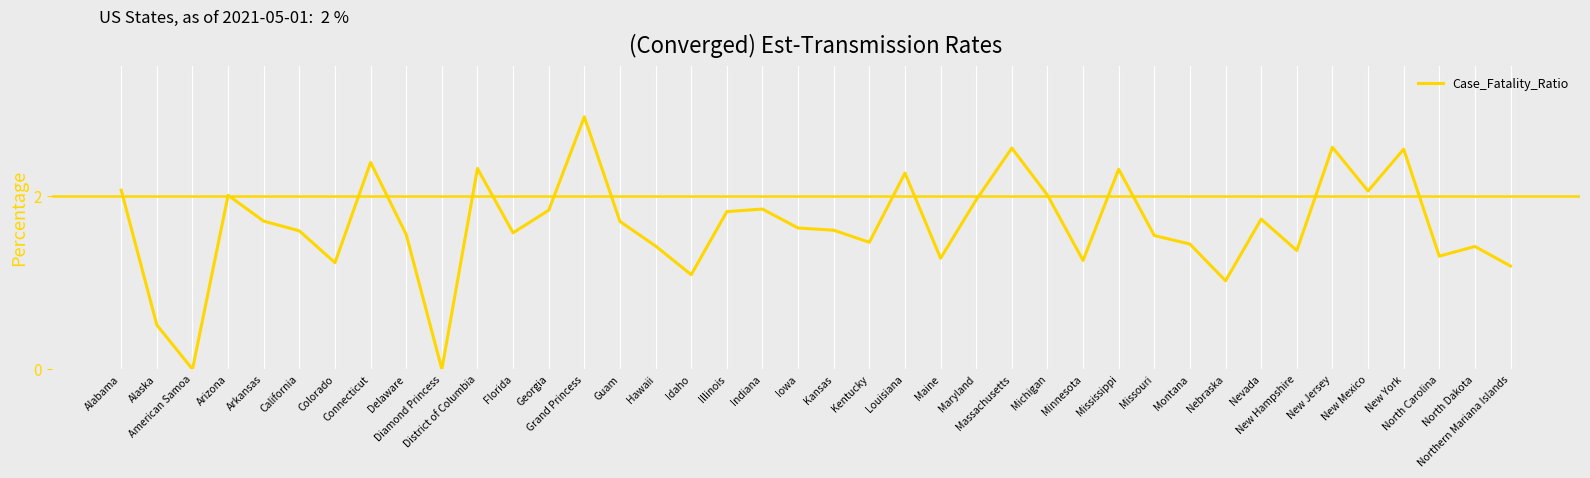

What is the greatest value displayed?

2.9